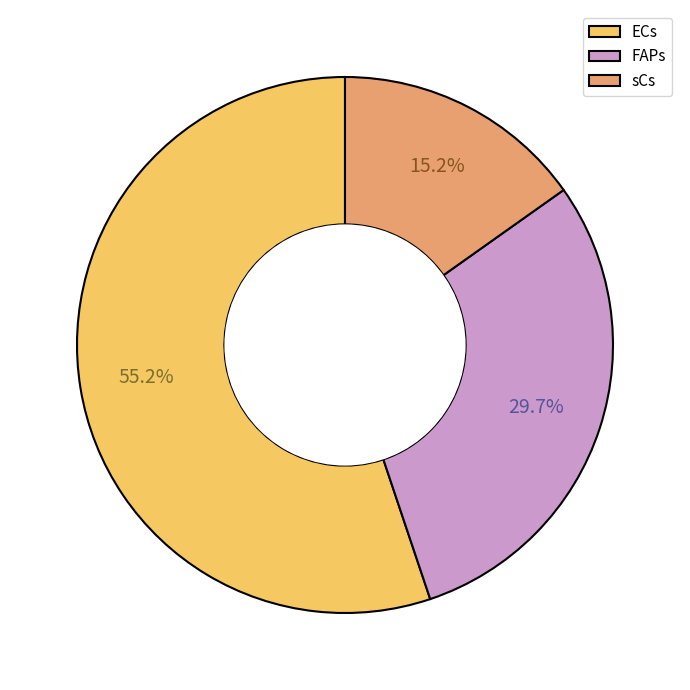

Is sCs the majority of the pie?

No